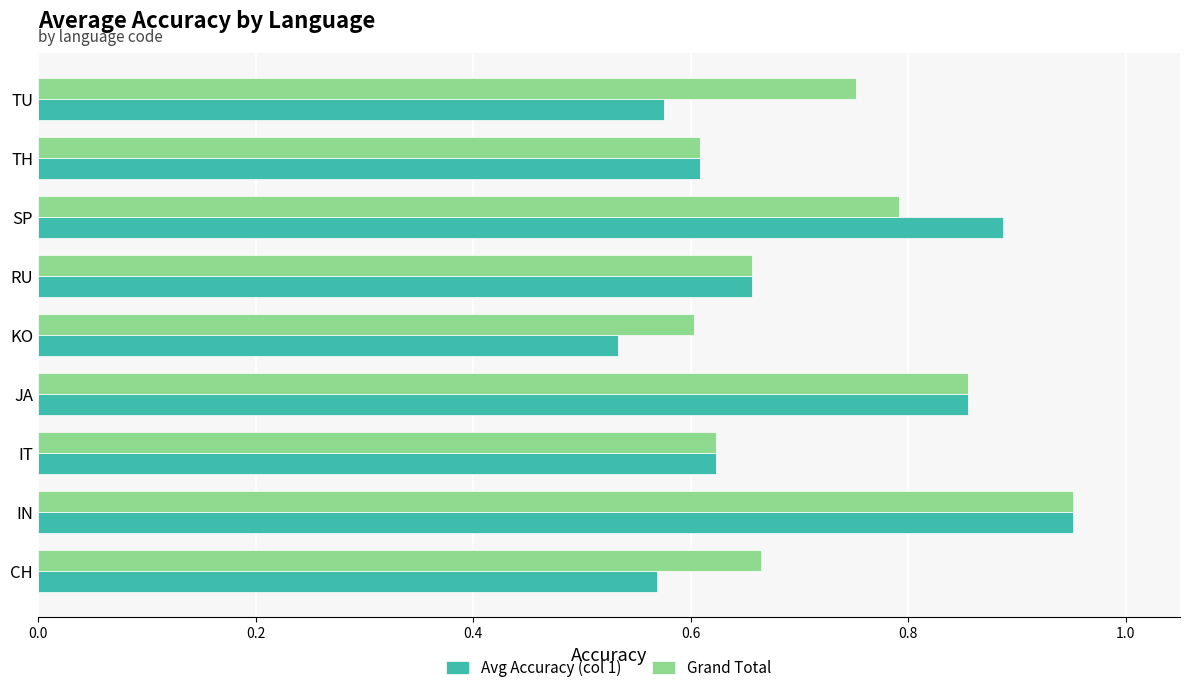

Where is Avg Accuracy (col 1) nearest to the value 0?

KO